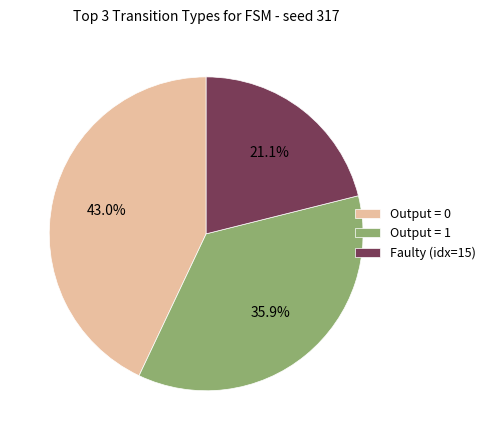

How much of the chart is everything except Faulty (idx=15)?

78.9%